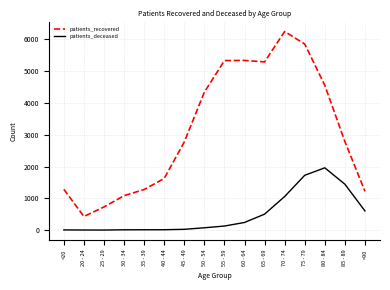

Which category has the highest value across all series?

70 - 74